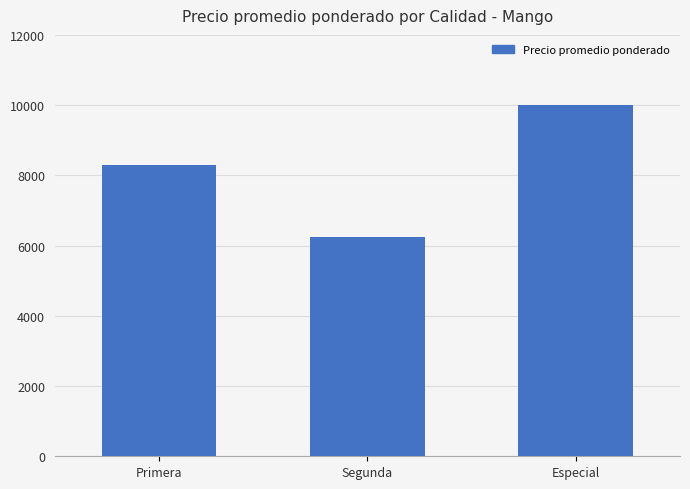

The chart shows a value of 10000 at Especial. True or false?

True